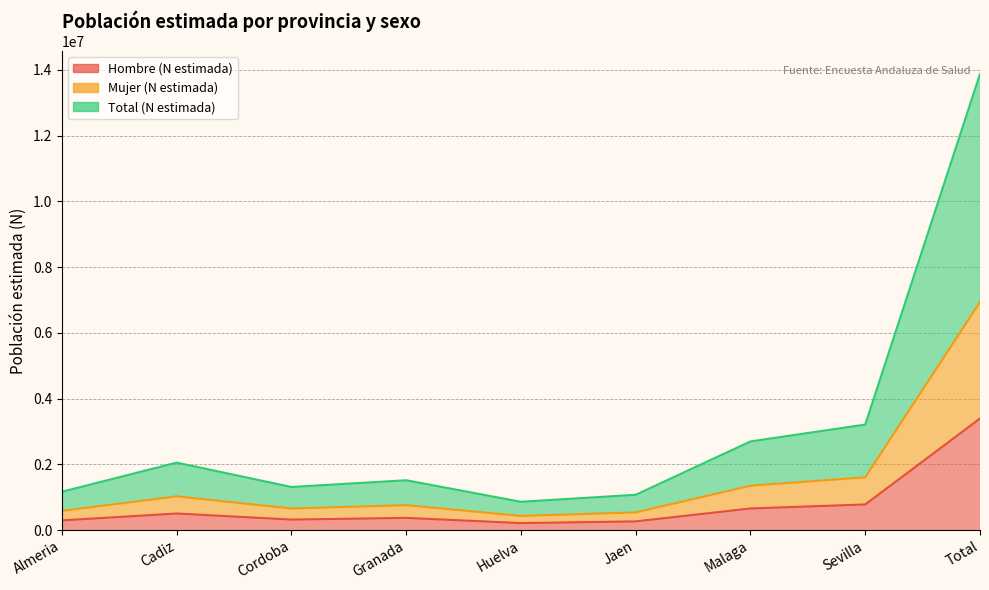

Does the chart display data point markers on the line(s)?

No